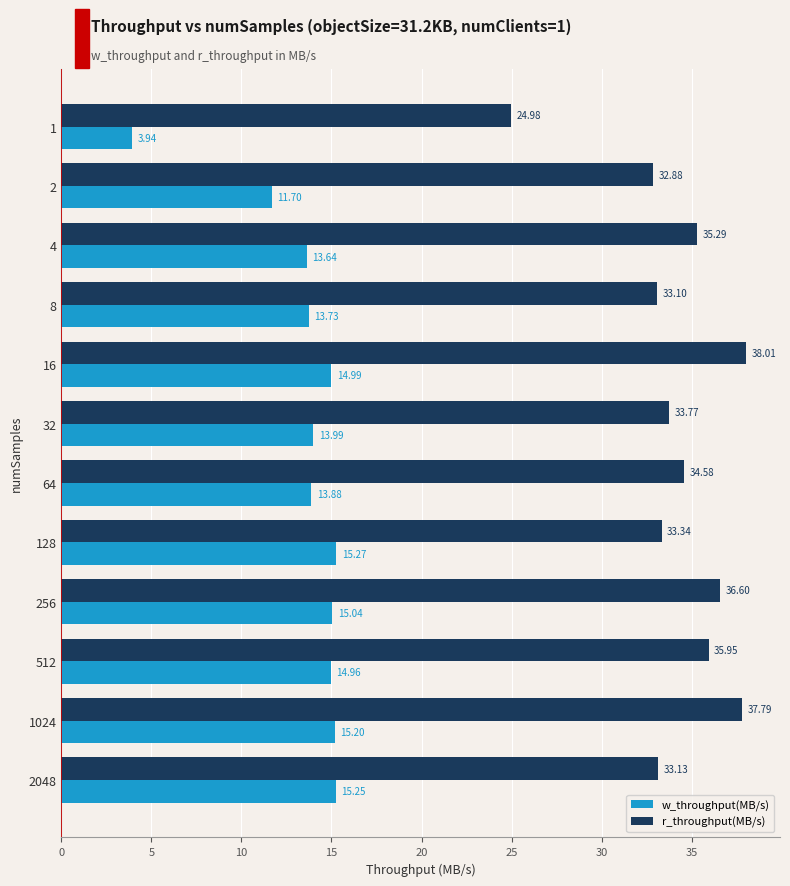

What is the sum of the w_throughput(MB/s) values at 128 and 16?

30.3